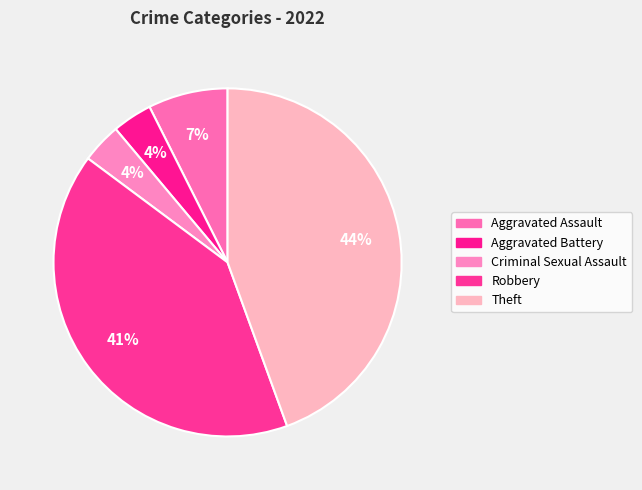

Do Aggravated Assault and Aggravated Battery together represent more than half of the pie?

No